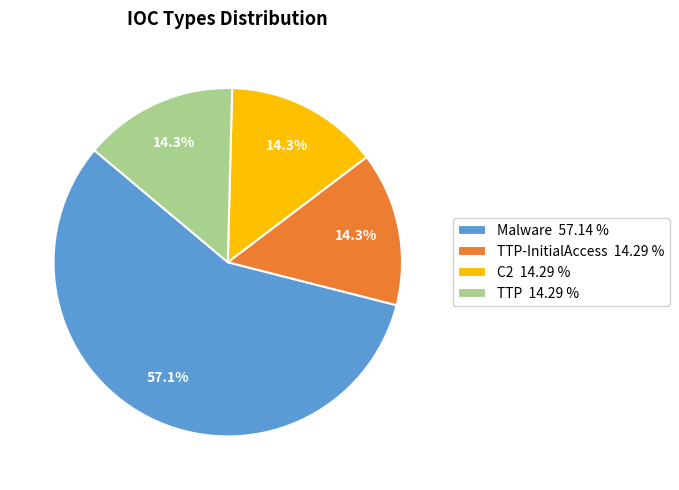

What portion of the pie excludes C2 14.29 %?

85.7%